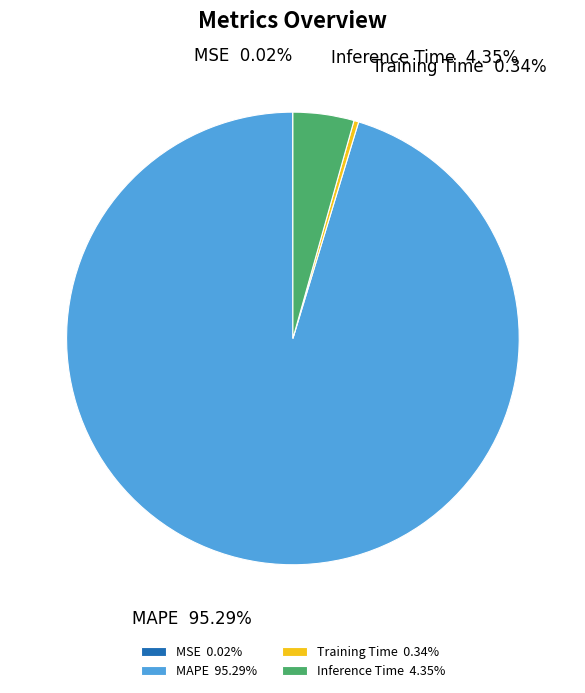

Is there any slice that represents more than half of the pie?

Yes